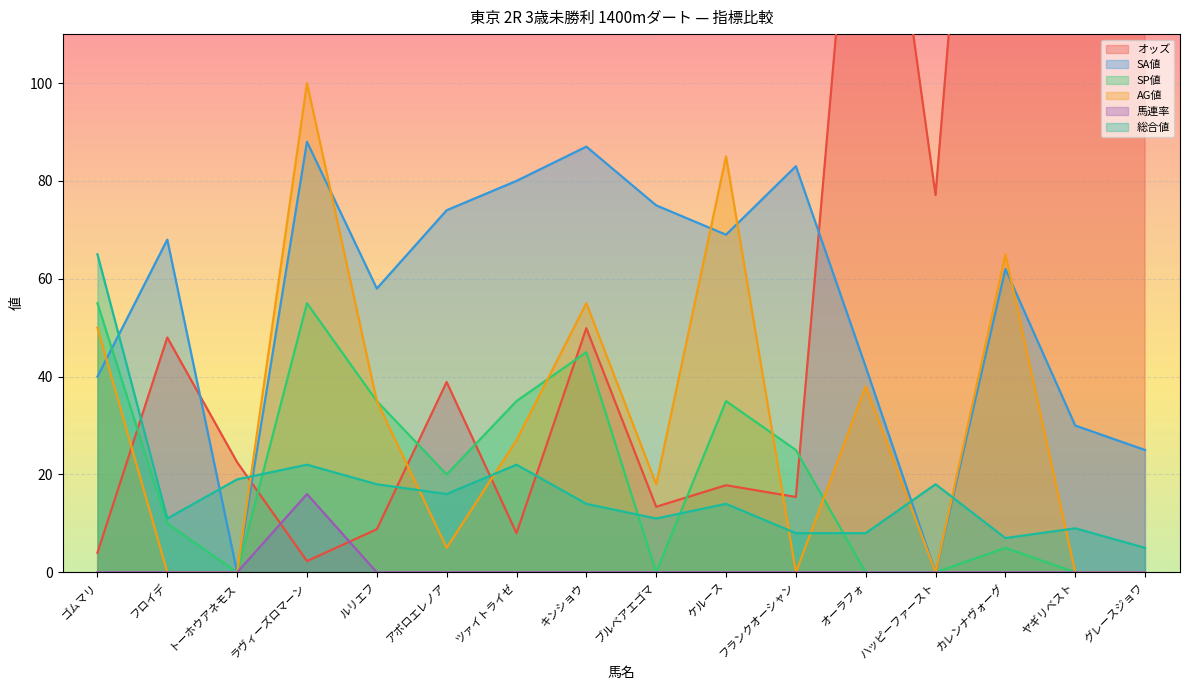

What is the label of the 2nd point from the right?

ヤギリベスト